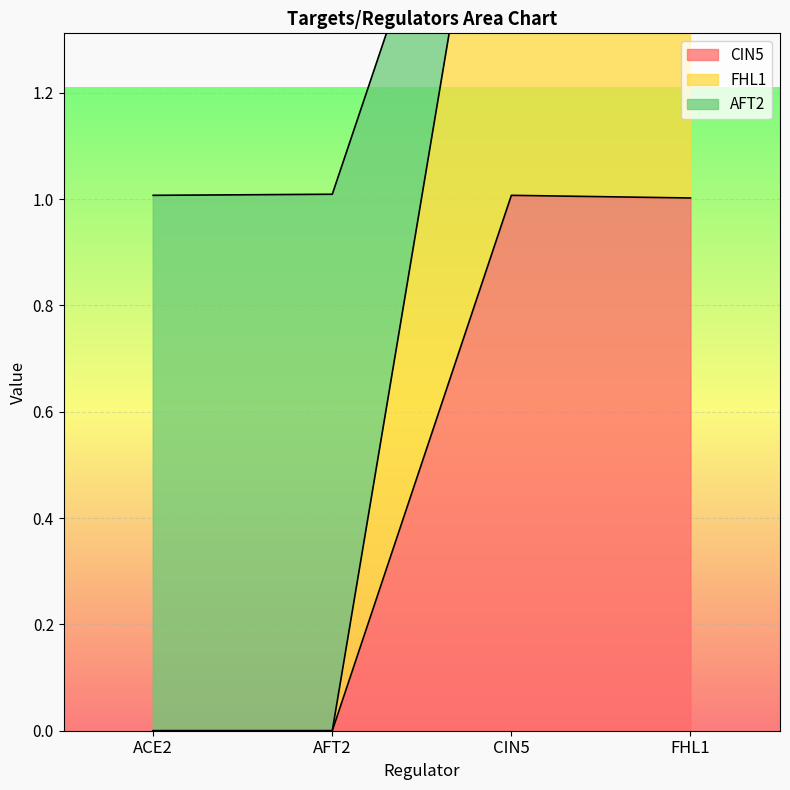

At which category does AFT2 reach its first local peak?

CIN5